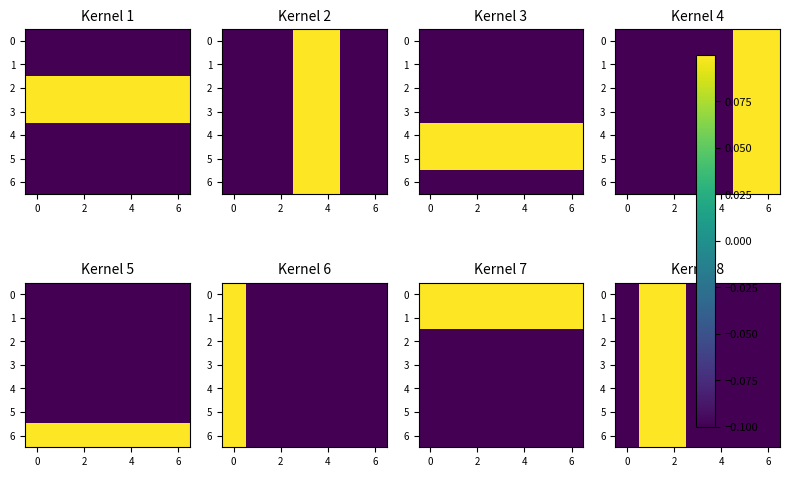

Which category has the highest value across all series?

2